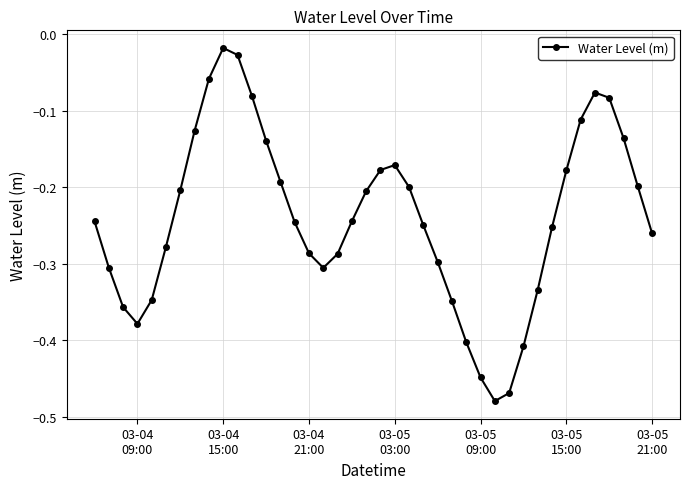

What is the difference between the maximum and minimum values?

0.5